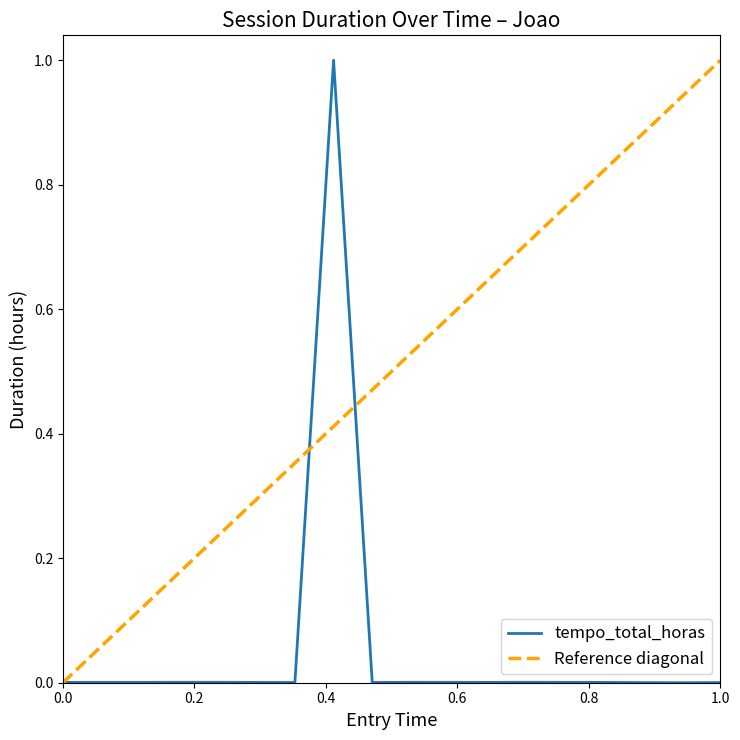

What is the highest value of the tempo_total_horas series?

1.0